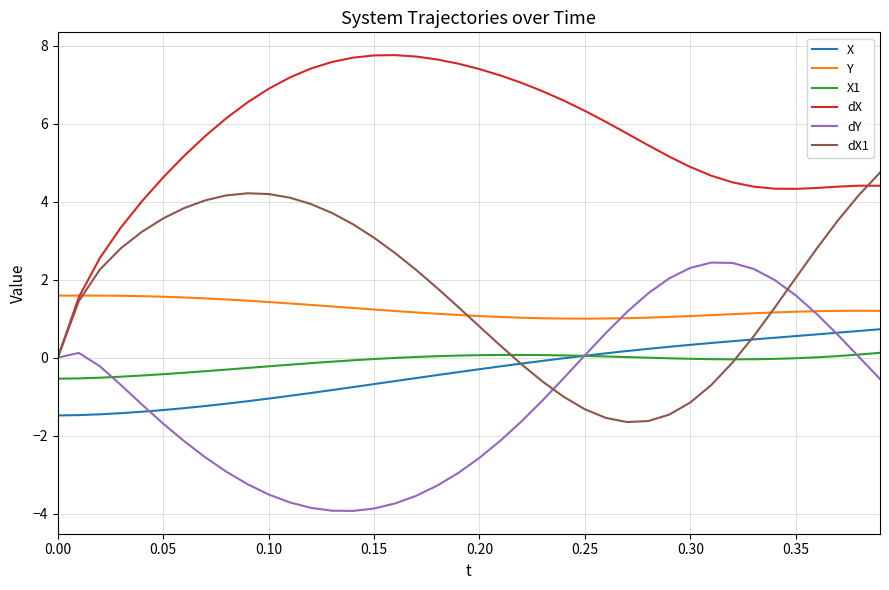

Does the chart have visible grid lines?

Yes